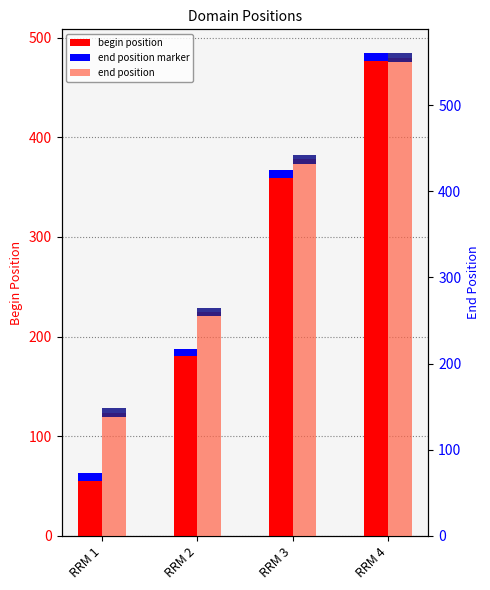

What is the lowest value of the end position marker series?

8